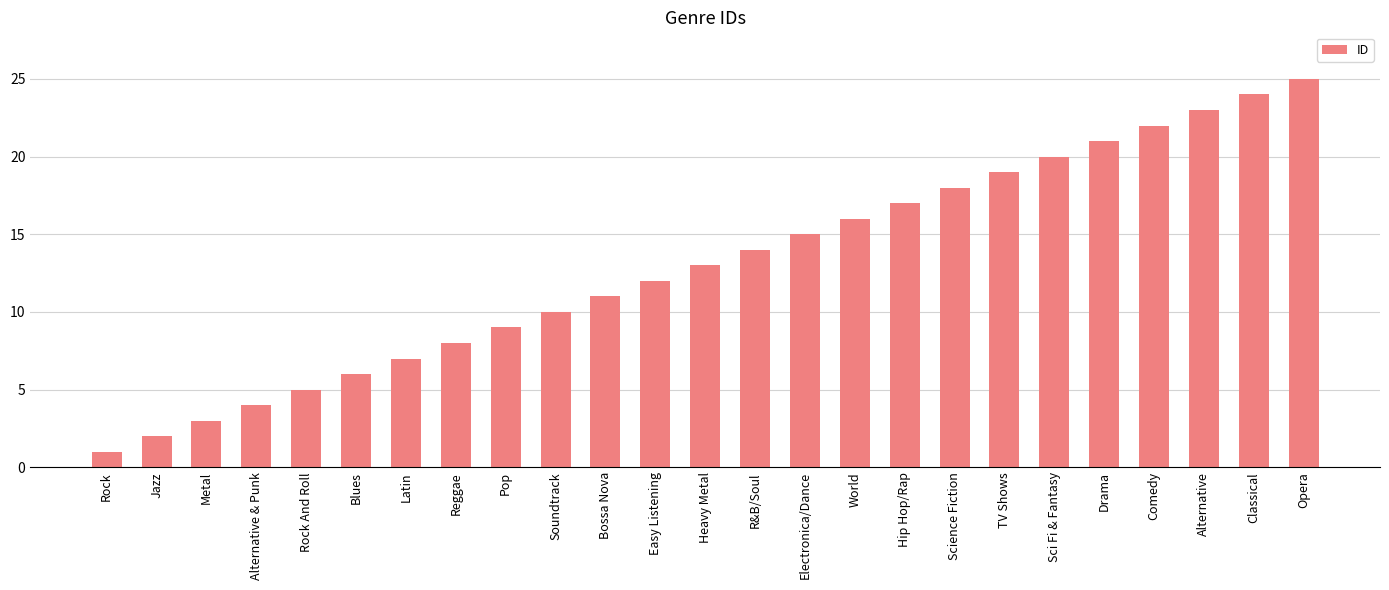

The chart shows a value of 6 at Blues. True or false?

True